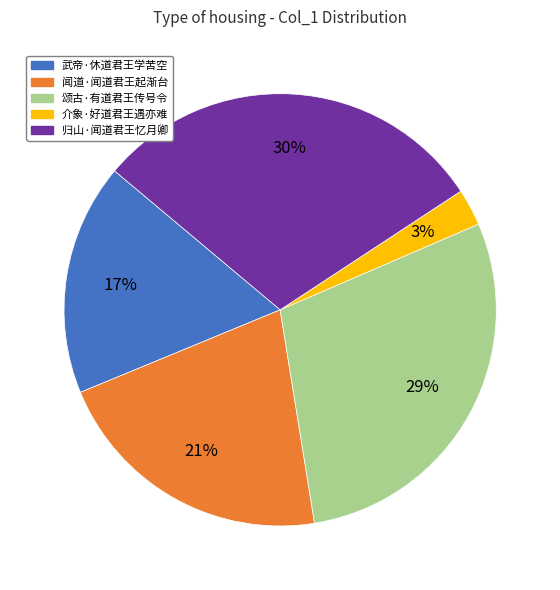

To the nearest percent, what is the average slice percentage?

20%